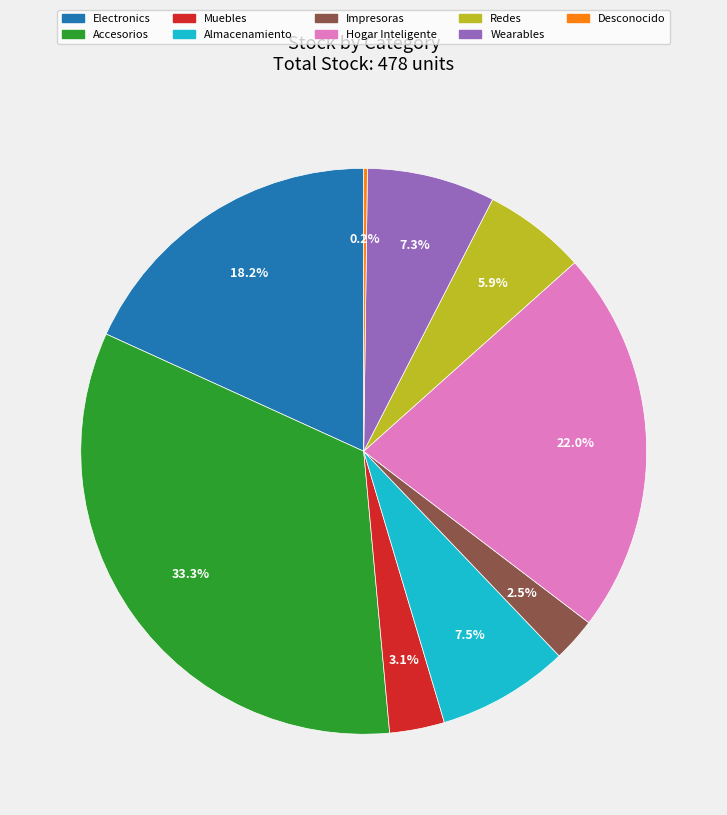

What portion of the pie excludes Accesorios?

66.7%